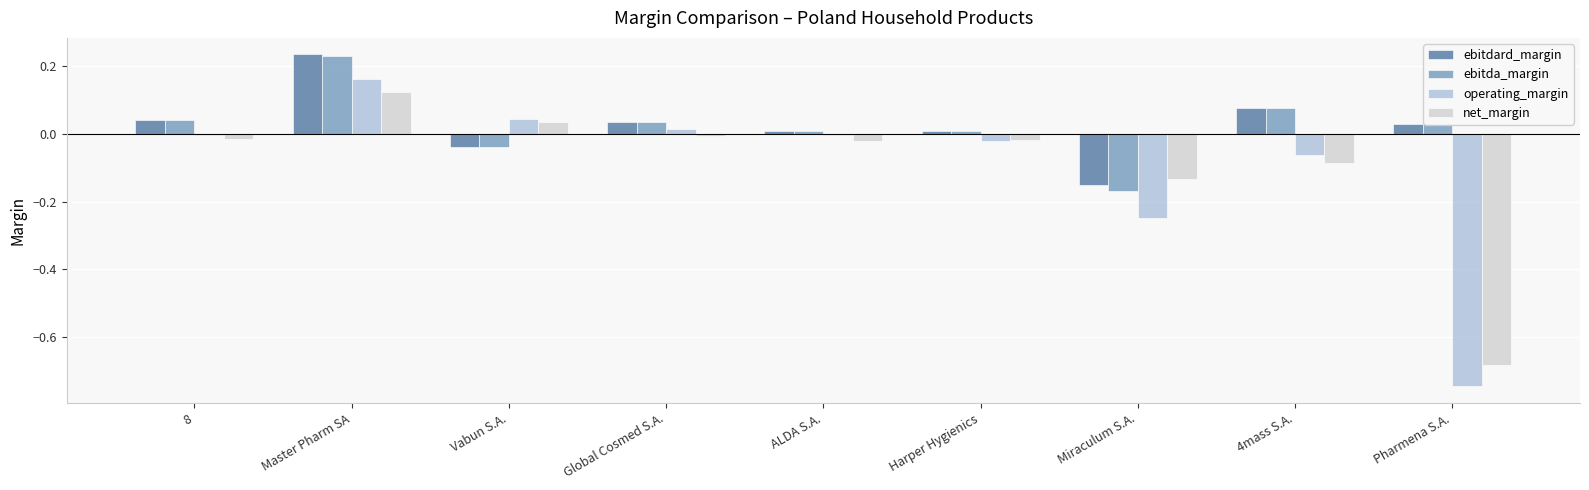

What is the difference between the second highest and minimum values in the operating_margin series?

0.8